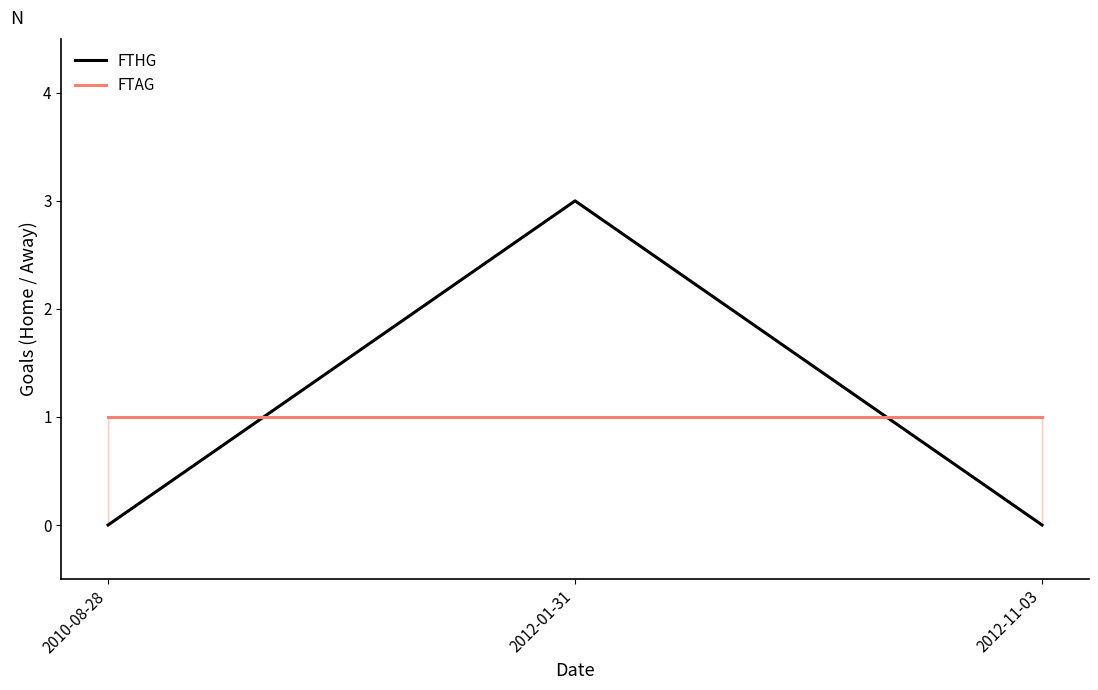

List the series in order of their peak value, highest first.

FTHG, FTAG